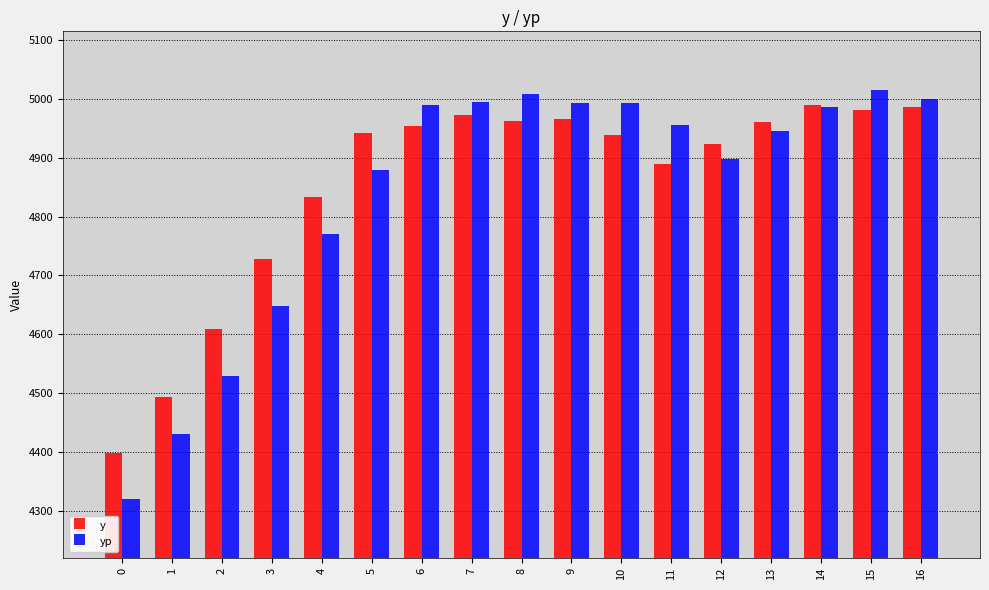

What is the spread (max minus min) of values at 9?

28.3